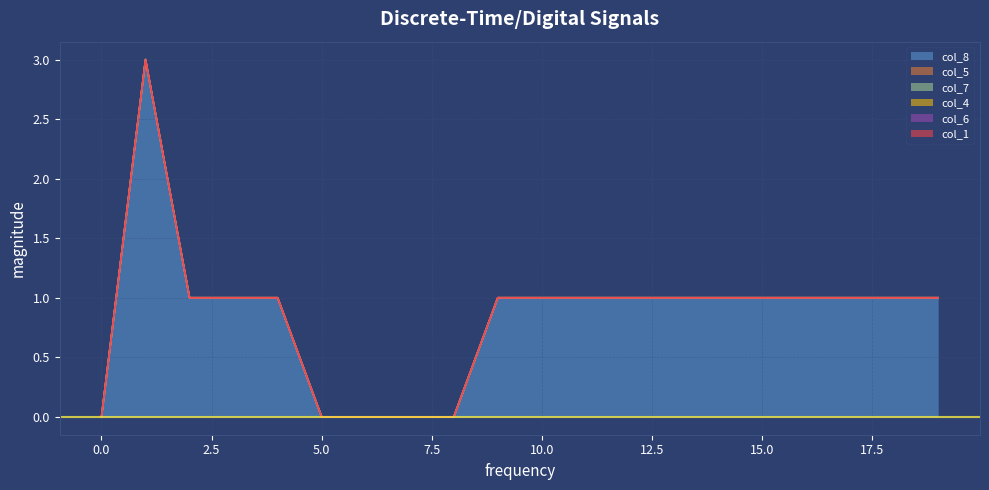

Between 2 and 14, which series saw the biggest shift?

col_8